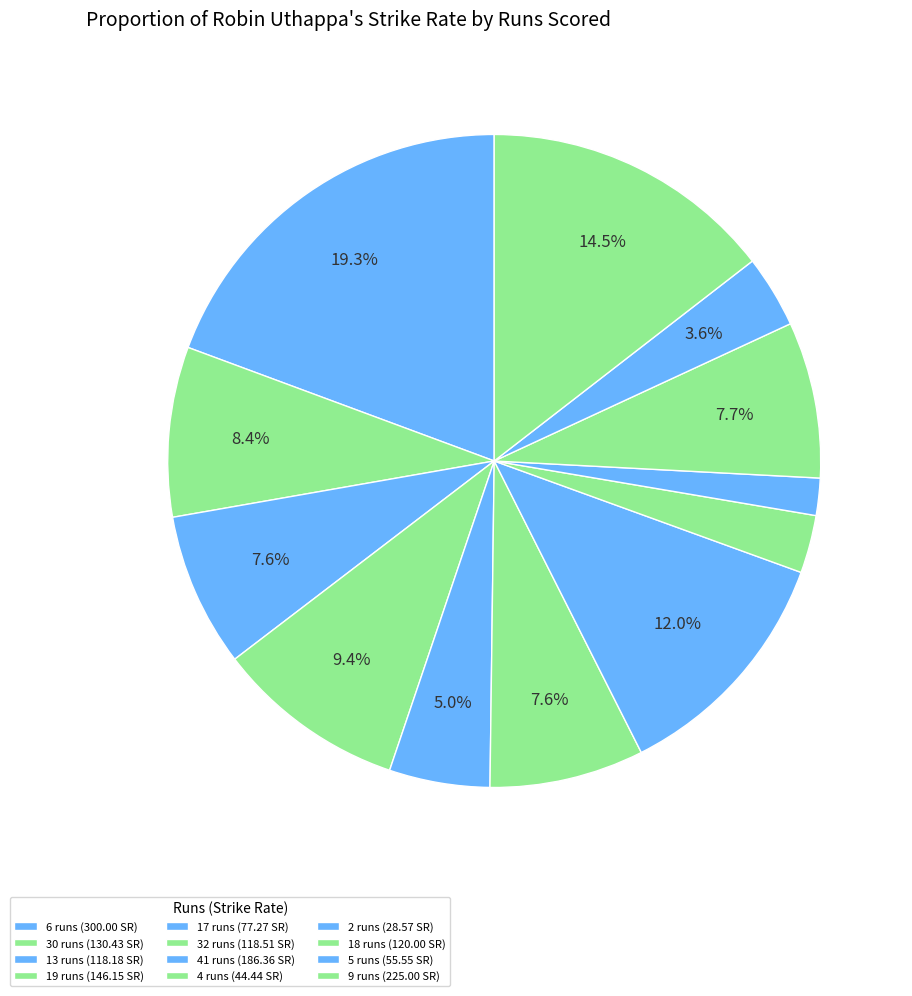

How many slices are in this pie chart?

12